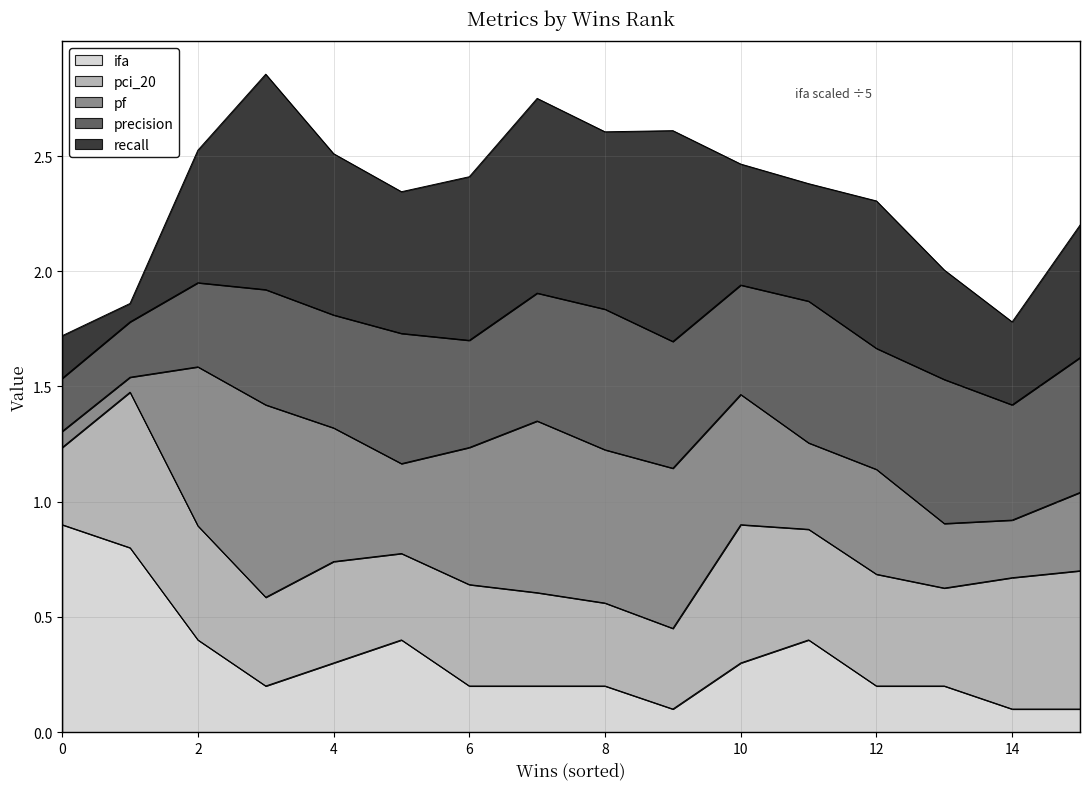

True or false: pf and precision cross at least once.

True